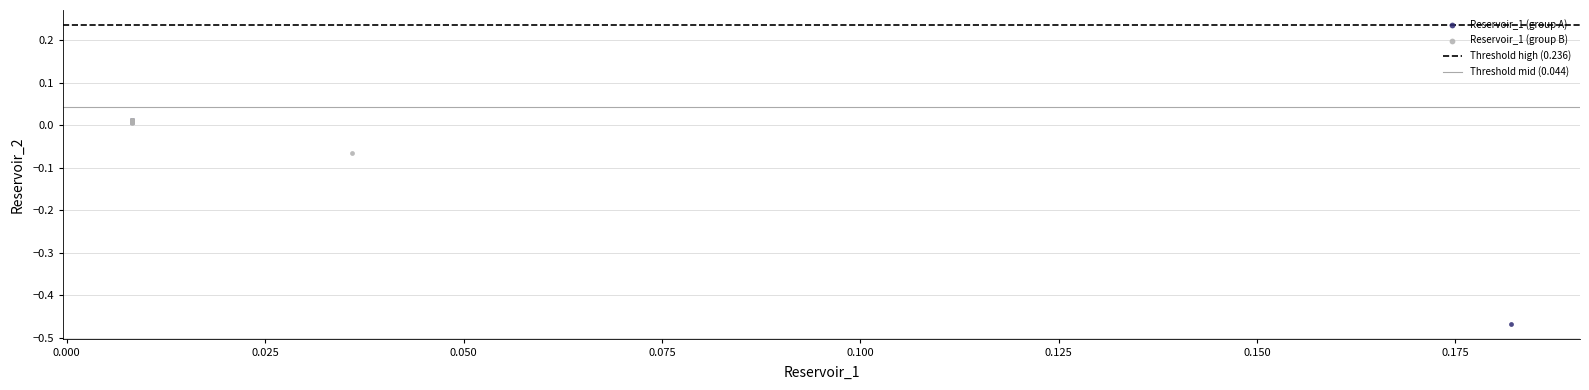

Which series has the widest spread of Y values?

Reservoir_1 (group A)